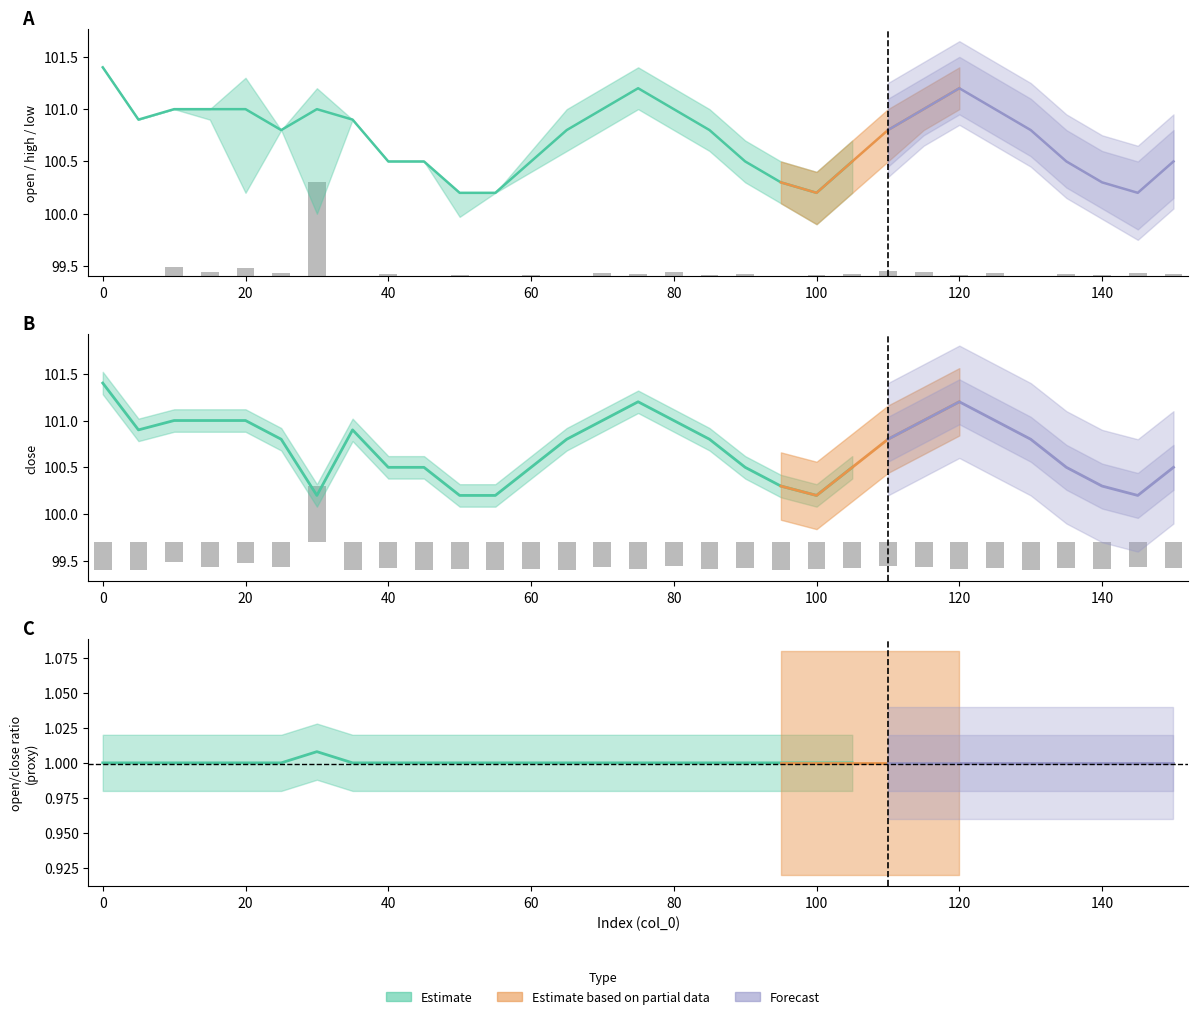

How many bars are there in total?

31